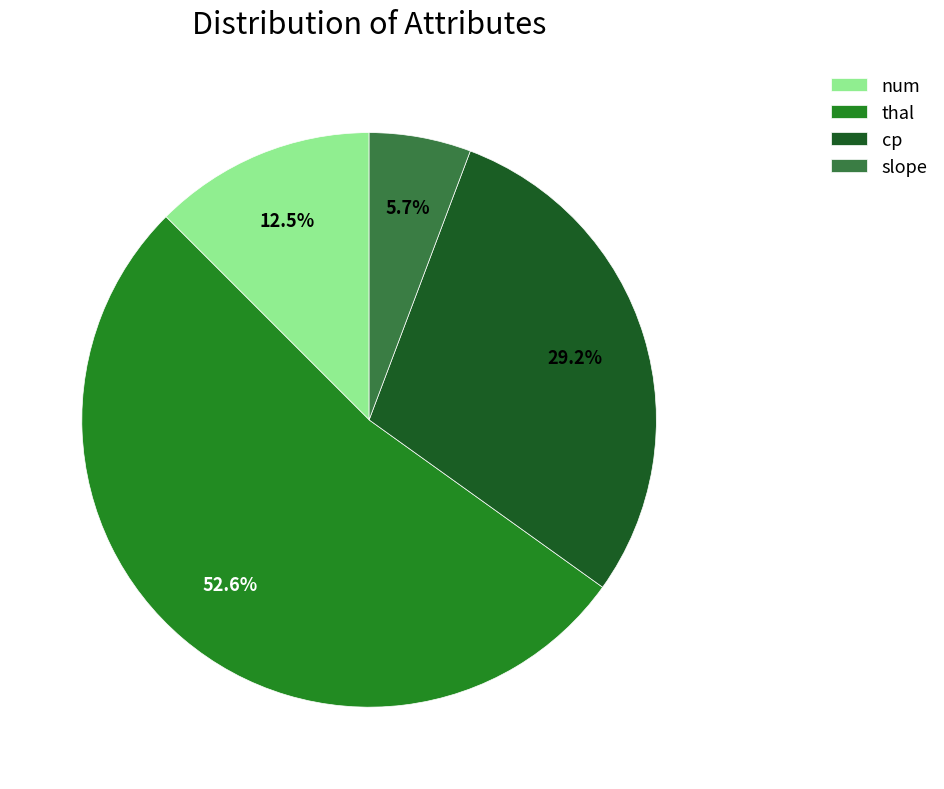

To the nearest percent, what portion does cp represent?

29%